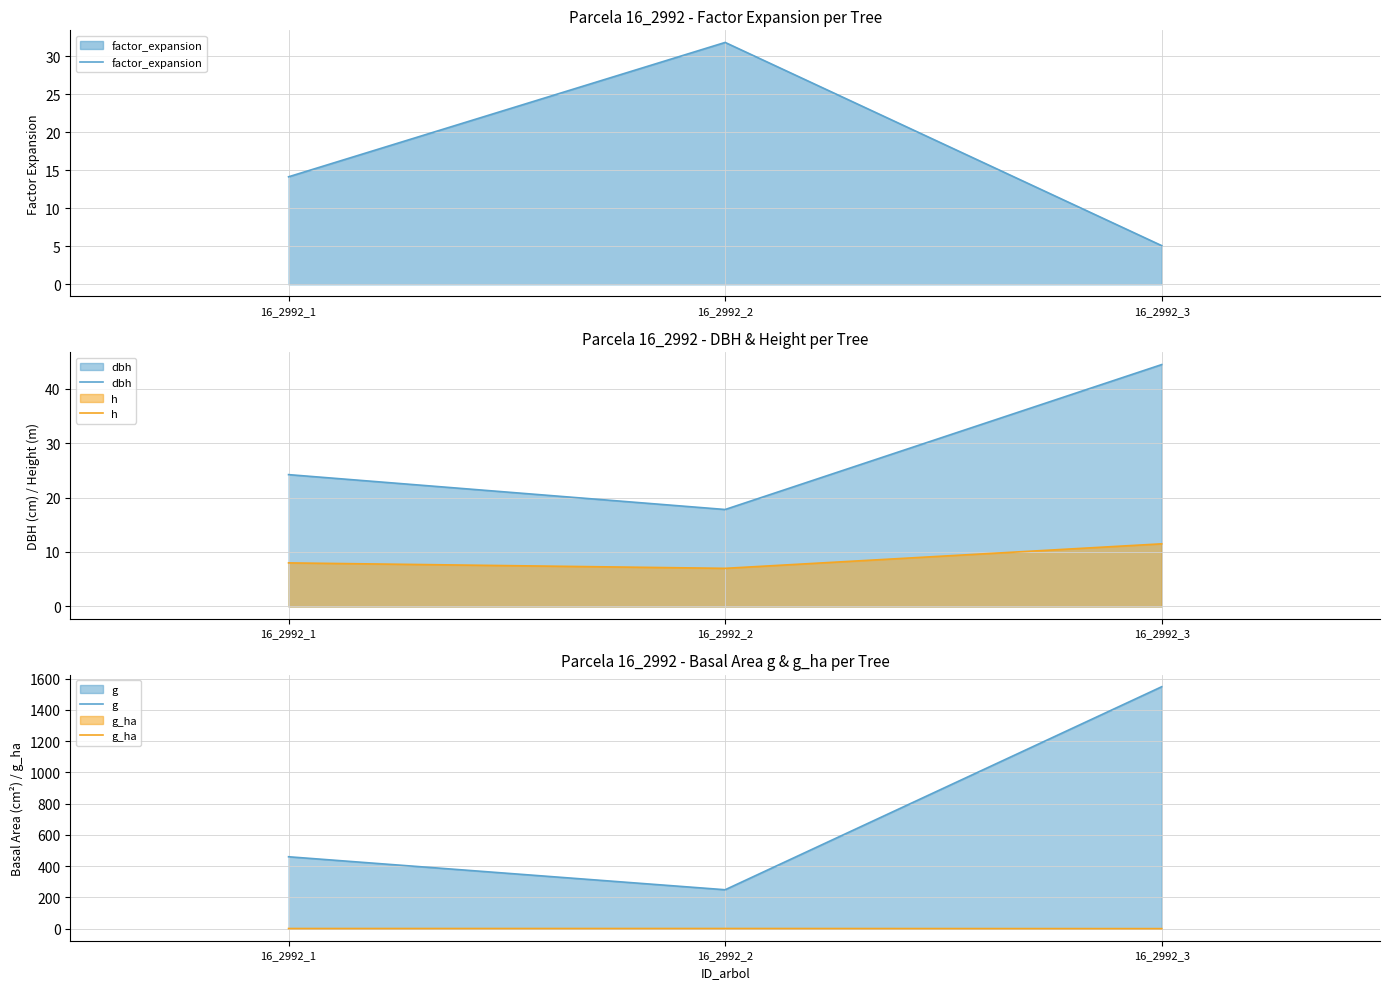

The g series shows 460.0 at 16_2992_1. True or false?

True